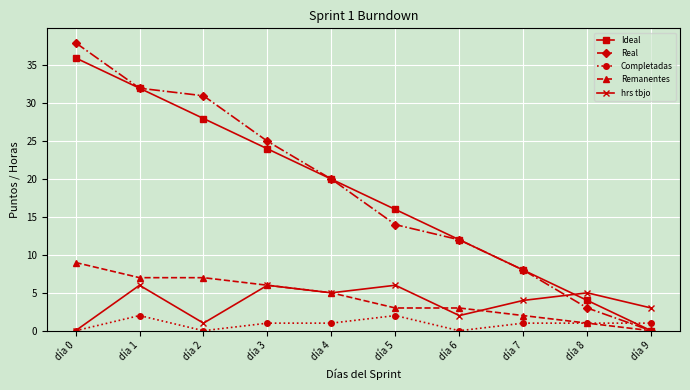

The Real series shows 25 at día 3. True or false?

True